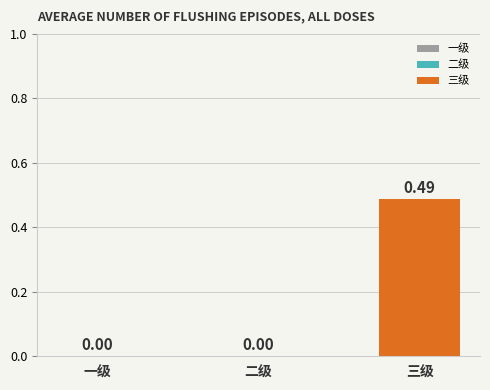

List the labels in order of value, smallest first.

一级, 二级, 三级